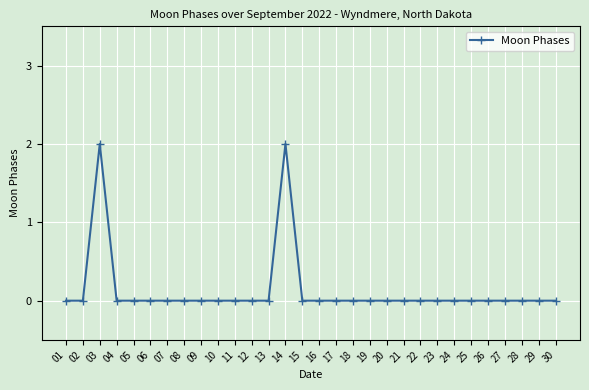

The chart shows a value of 0 at 08. True or false?

True